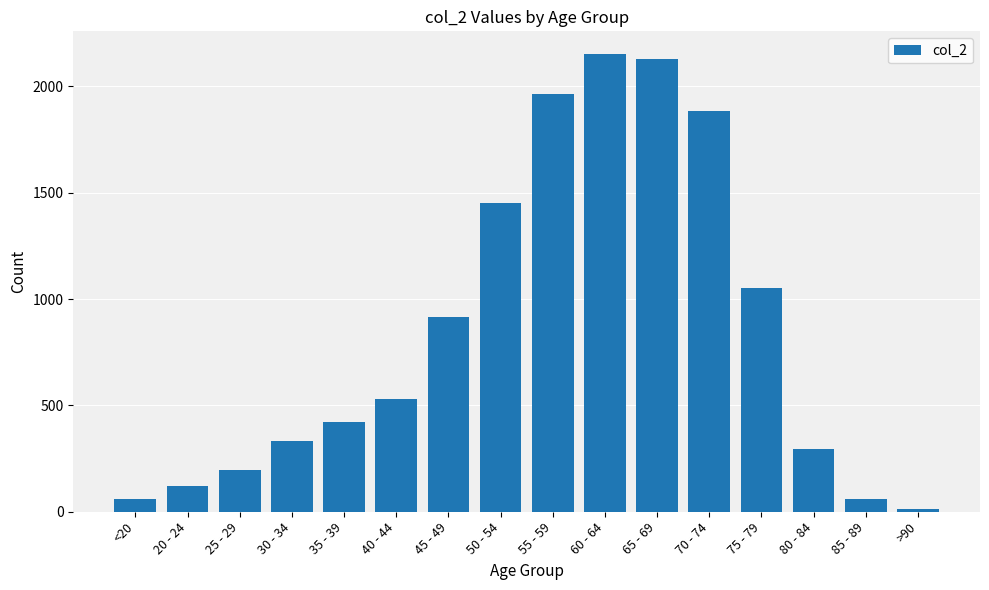

What is the label of the 5th bar from the right?

70 - 74